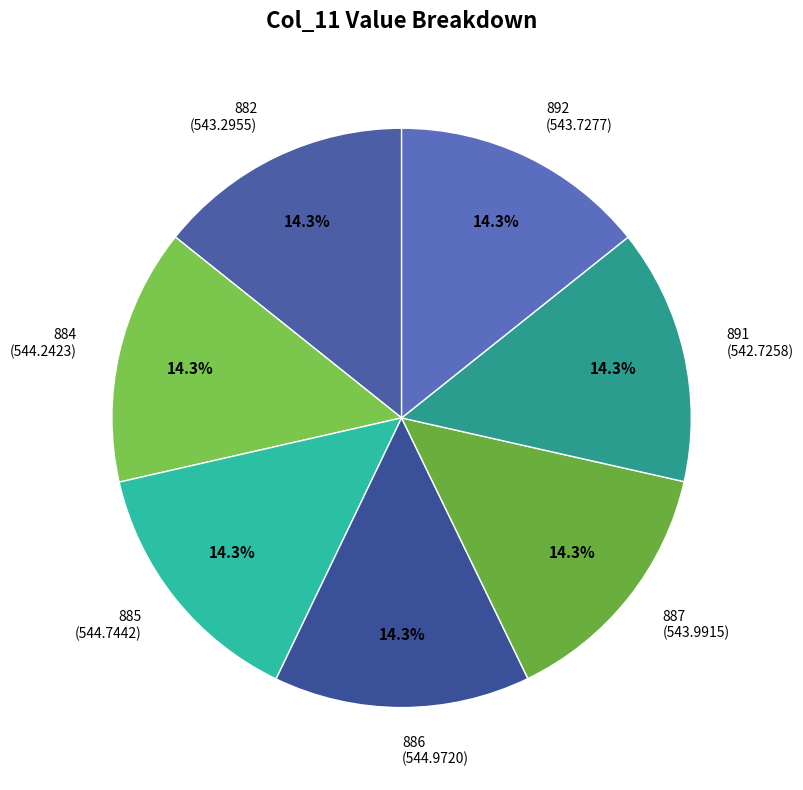

How many slices are in this pie chart?

7